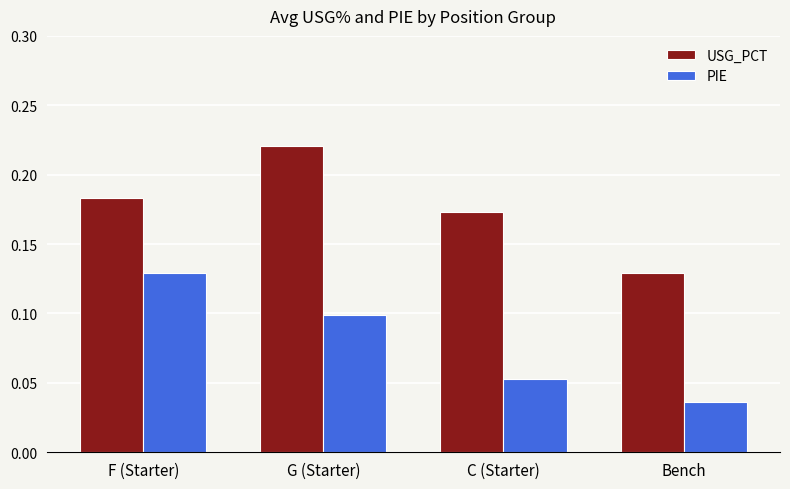

At which label does PIE reach its peak?

F (Starter)